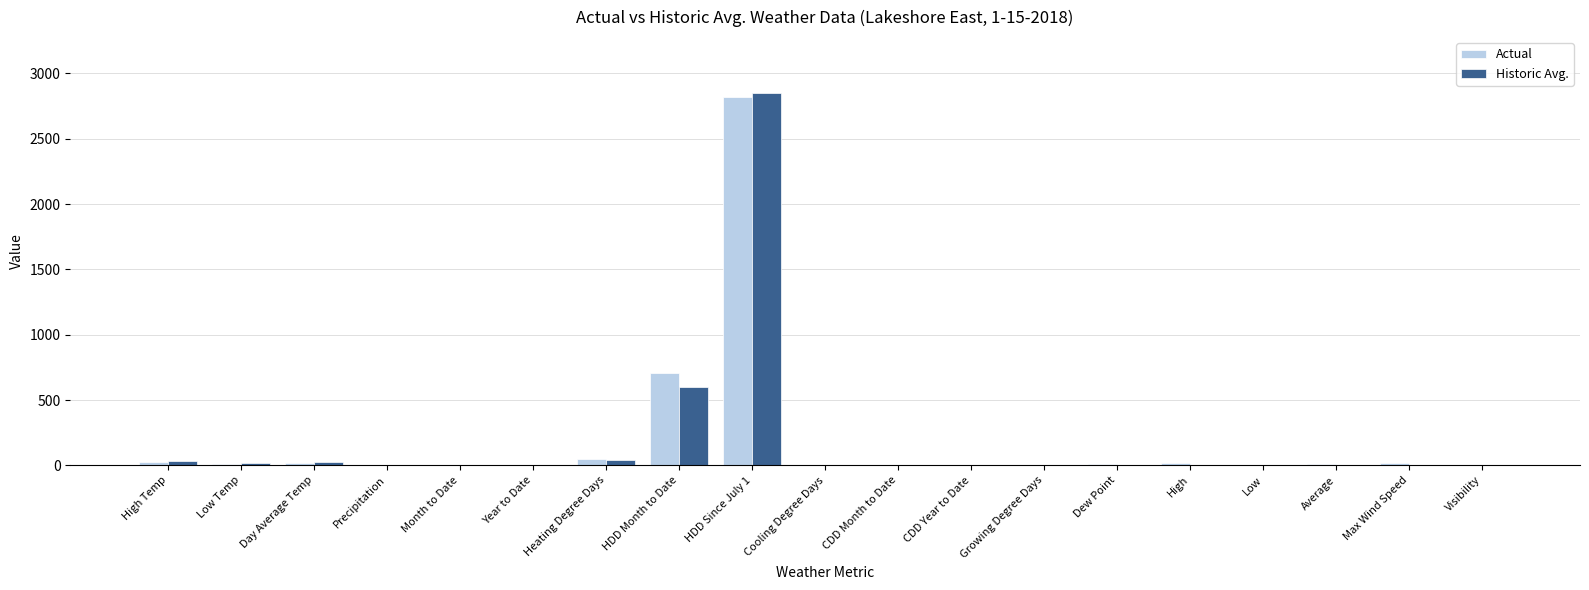

What is the maximum value shown in the chart?

2850